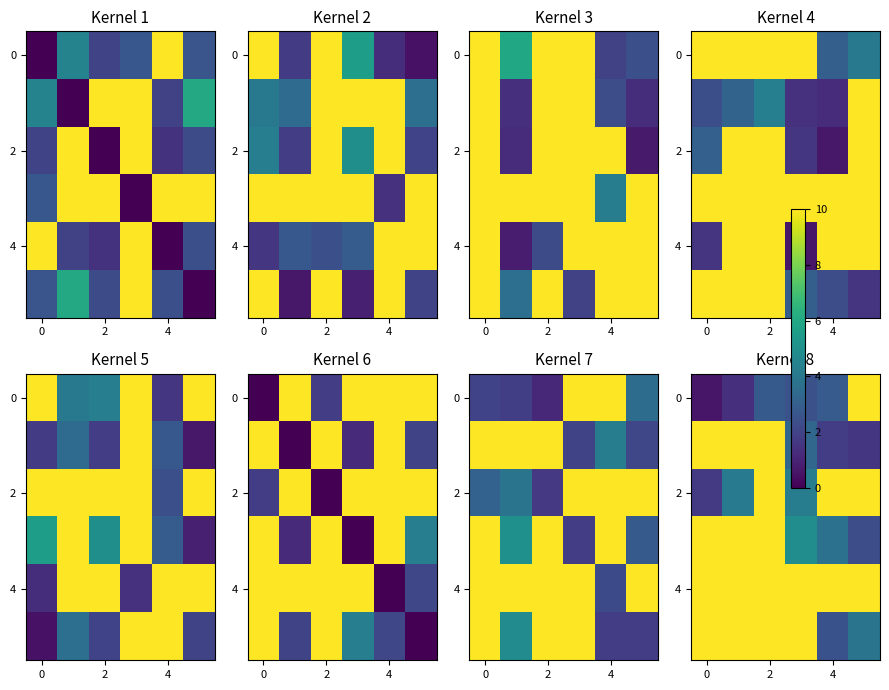

At which category is the sum across all series the highest?

2